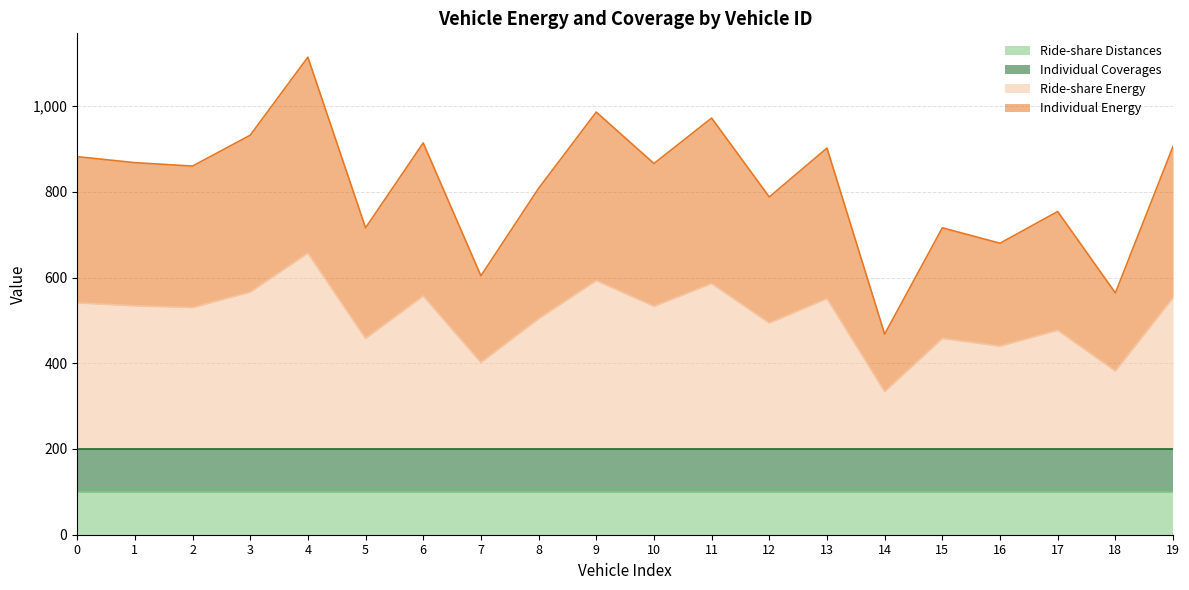

True or false: Ride-share Energy and Individual Energy cross at least once.

False